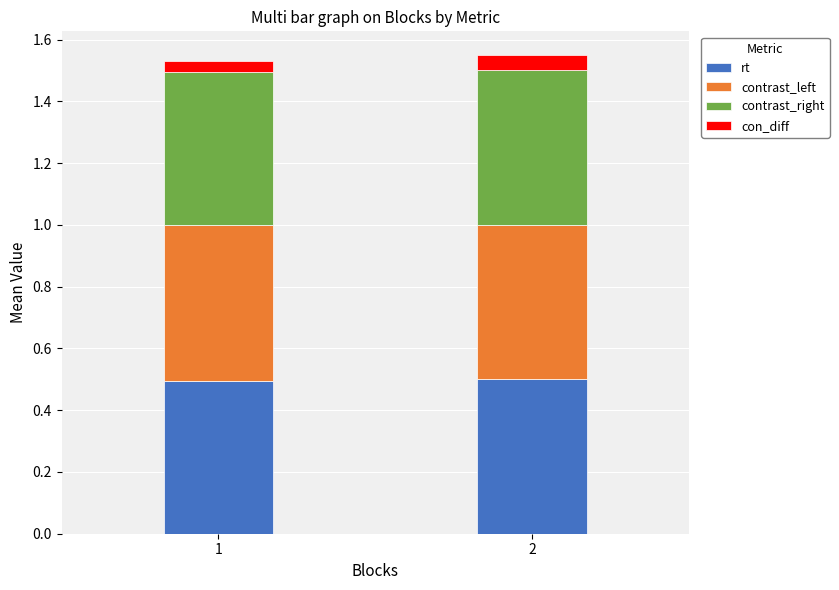

What is the maximum value for rt?

0.5